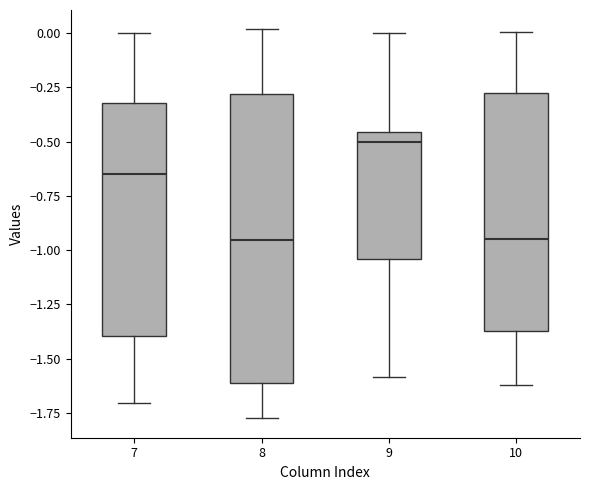

Comparing the boxes themselves (not the whiskers), which one is the tallest?

8